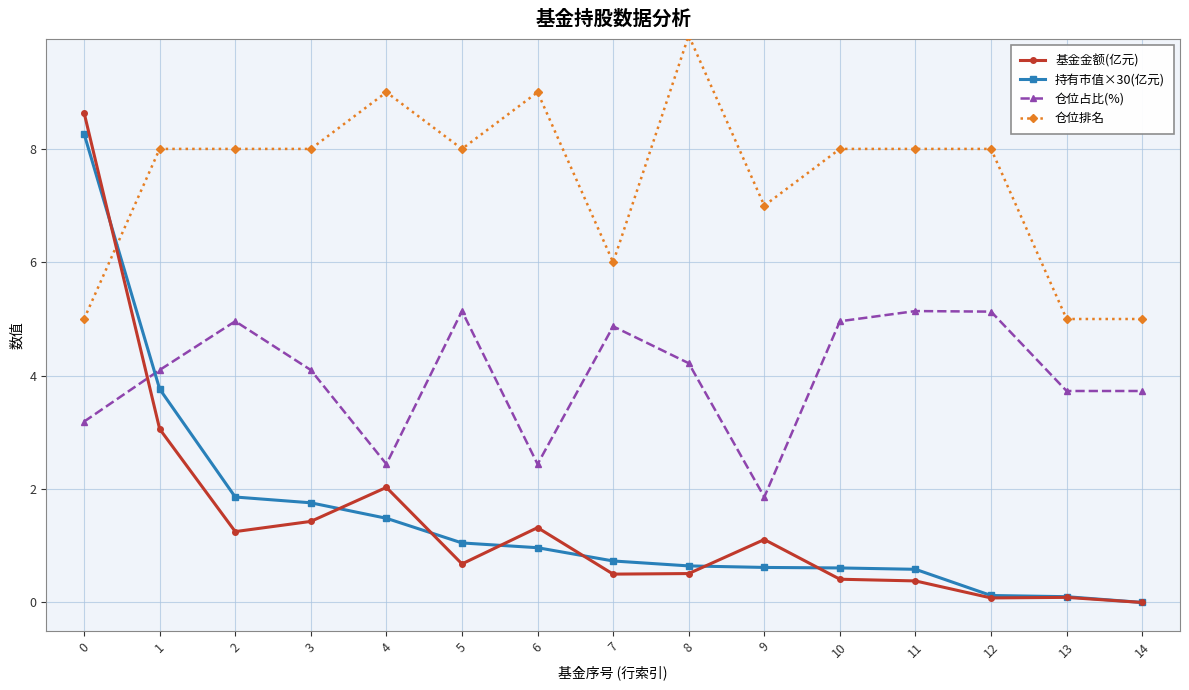

At how many categories does at least one series exceed 1?

15